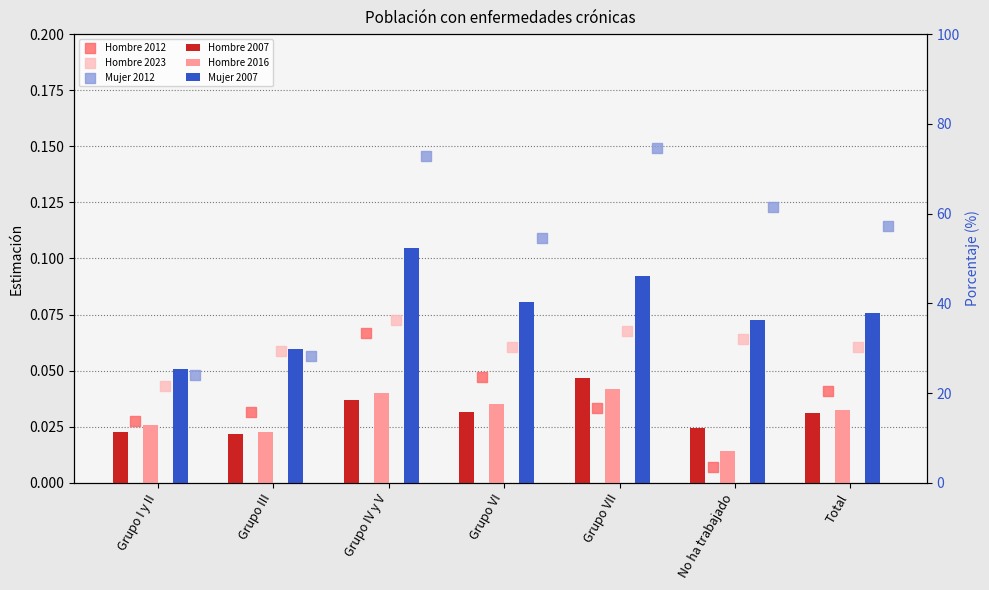

Which series reaches the maximum Y coordinate?

Mujer 2012